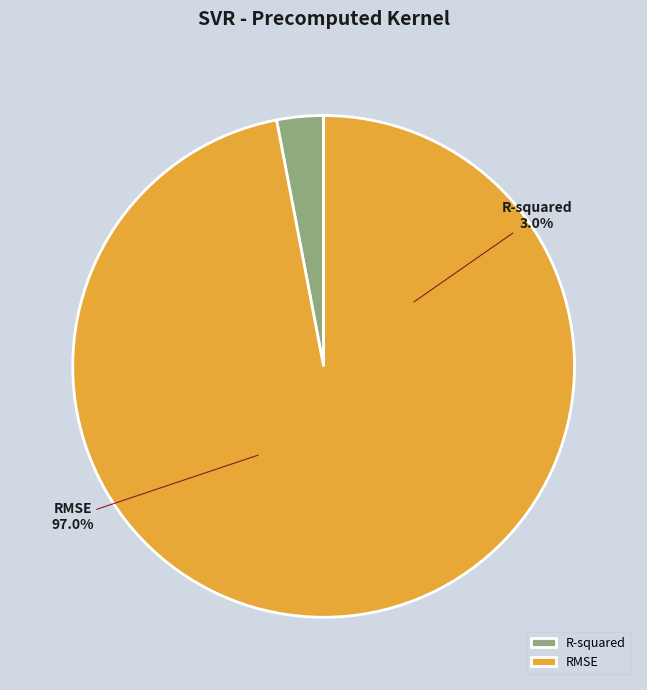

True or false: RMSE accounts for 97% of the total.

True